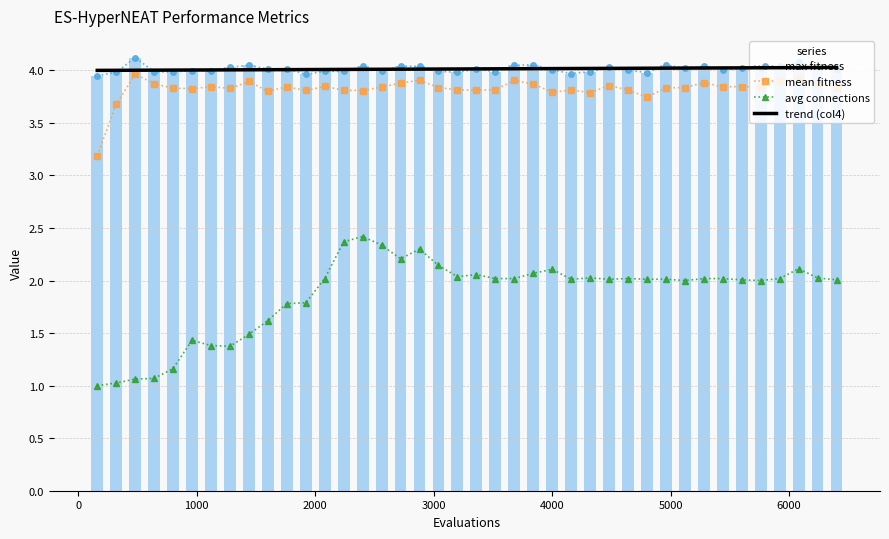

What are all the series names shown in the legend?

max fitness, mean fitness, avg connections, trend (col4)